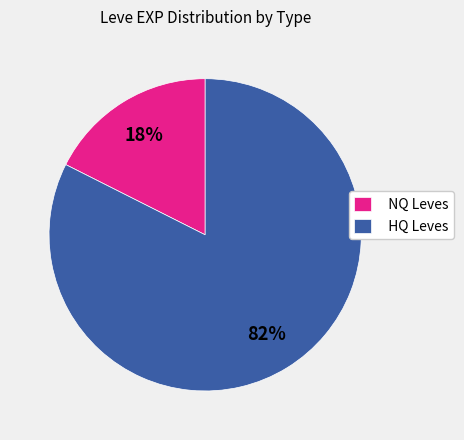

To the nearest percent, what portion does HQ Leves represent?

82%